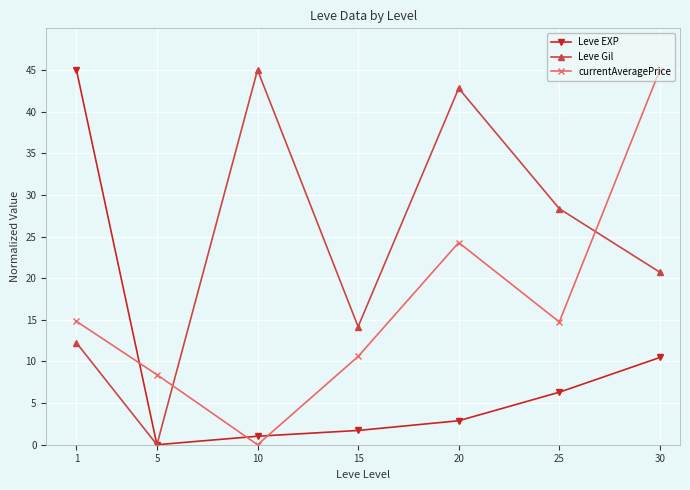

What are all the series names shown in the legend?

Leve EXP, Leve Gil, currentAveragePrice